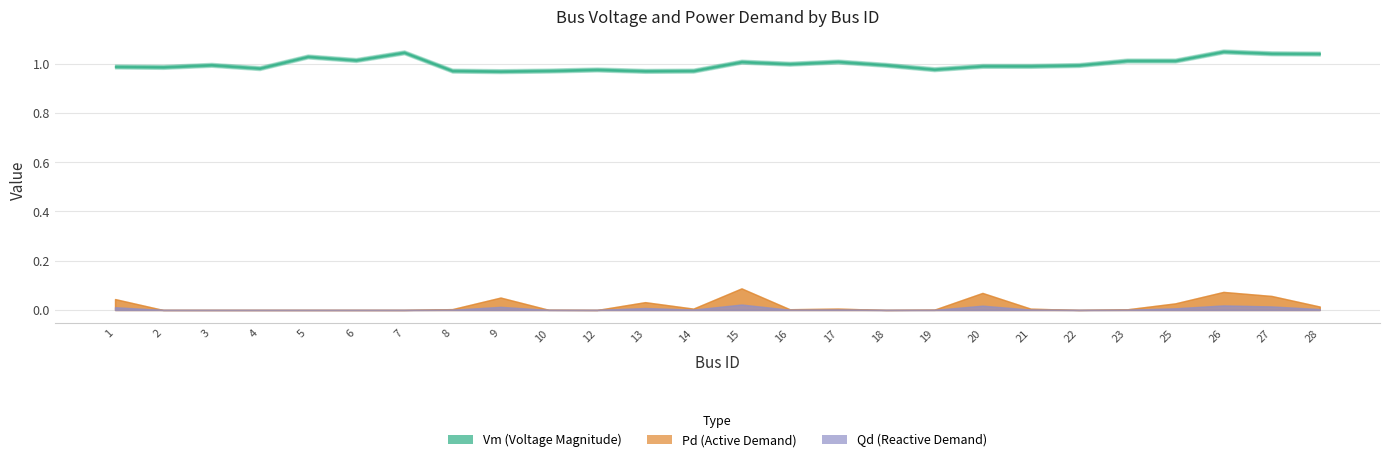

Rank the categories by Vm value from lowest to highest.

9, 13, 8, 14, 10, 12, 19, 4, 2, 1, 21, 20, 22, 18, 3, 16, 15, 17, 23, 25, 6, 5, 28, 27, 7, 26